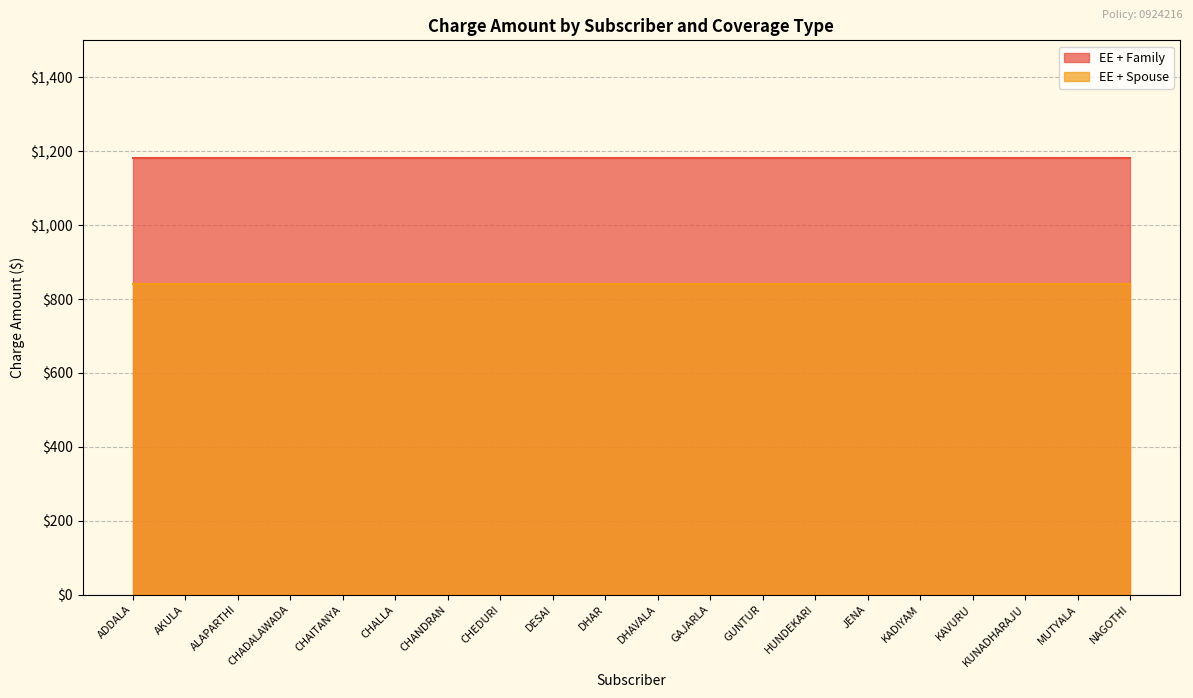

Reading left to right, transcribe all the data shown in this chart.

EE + Family: ADDALA=1182.6	AKULA=1182.6	ALAPARTHI=1182.6	CHADALAWADA=1182.6	CHAITANYA=1182.6	CHALLA=1182.6	CHANDRAN=1182.6	CHEDURI=1182.6	DESAI=1182.6	DHAR=1182.6	DHAVALA=1182.6	GAJARLA=1182.6	GUNTUR=1182.6	HUNDEKARI=1182.6	JENA=1182.6	KADIYAM=1182.6	KAVURU=1182.6	KUNADHARAJU=1182.6	MUTYALA=1182.6	NAGOTHI=1182.6
EE + Spouse: ADDALA=839.3	AKULA=839.3	ALAPARTHI=839.3	CHADALAWADA=839.3	CHAITANYA=839.3	CHALLA=839.3	CHANDRAN=839.3	CHEDURI=839.3	DESAI=839.3	DHAR=839.3	DHAVALA=839.3	GAJARLA=839.3	GUNTUR=839.3	HUNDEKARI=839.3	JENA=839.3	KADIYAM=839.3	KAVURU=839.3	KUNADHARAJU=839.3	MUTYALA=839.3	NAGOTHI=839.3